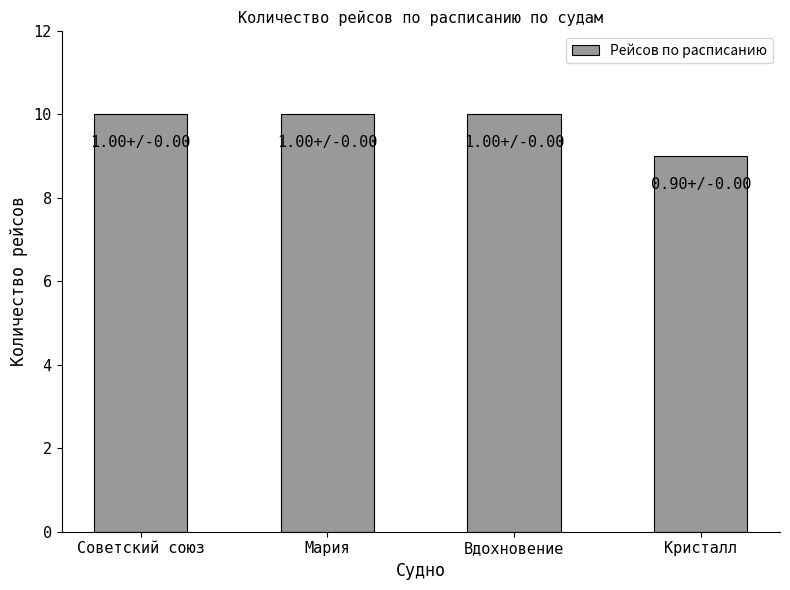

Reading left to right, transcribe all the data shown in this chart.

10	10	10	9